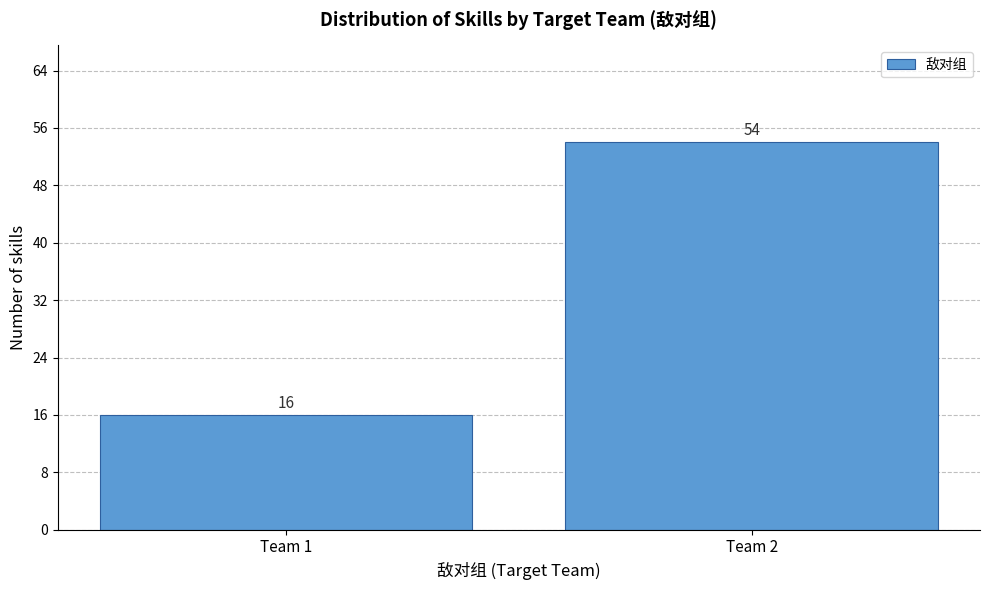

Reading left to right, list all the values displayed in this chart.

16	54